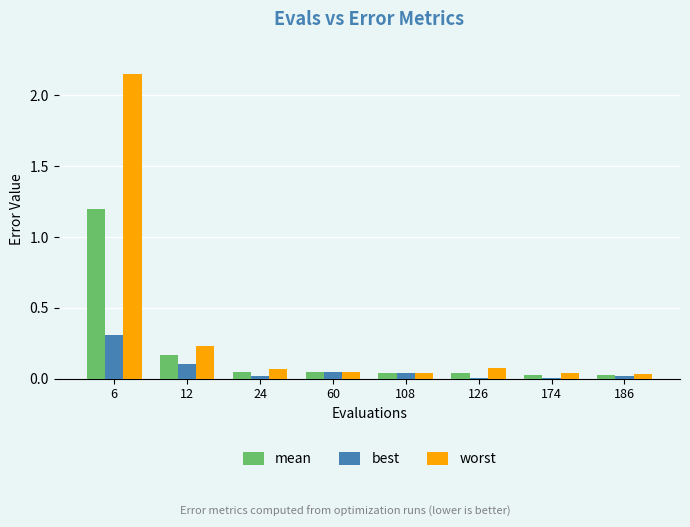

Which series changed the most between 12 and 186?

worst